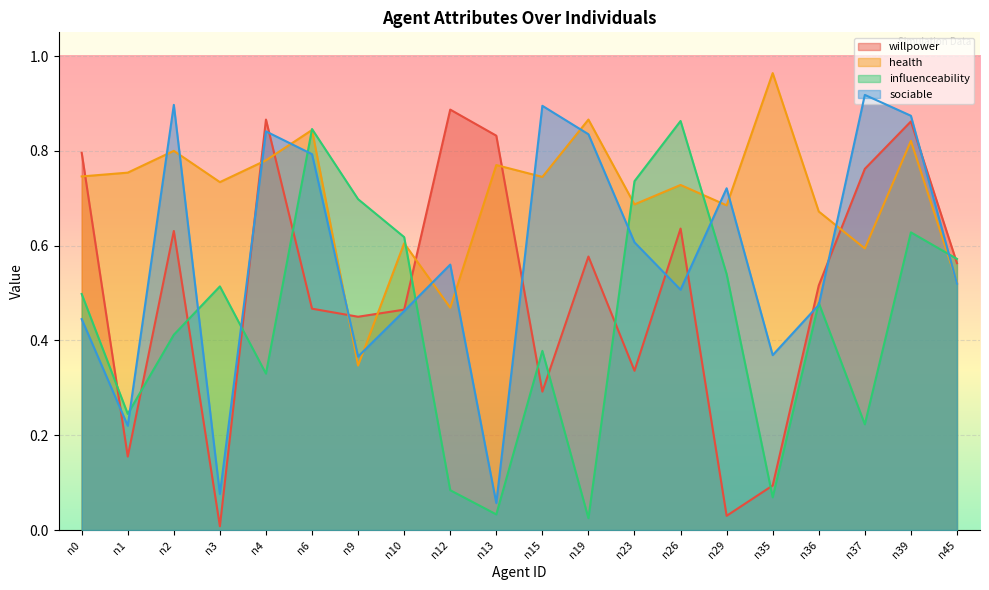

Between n45 and n4, which is larger?

n4